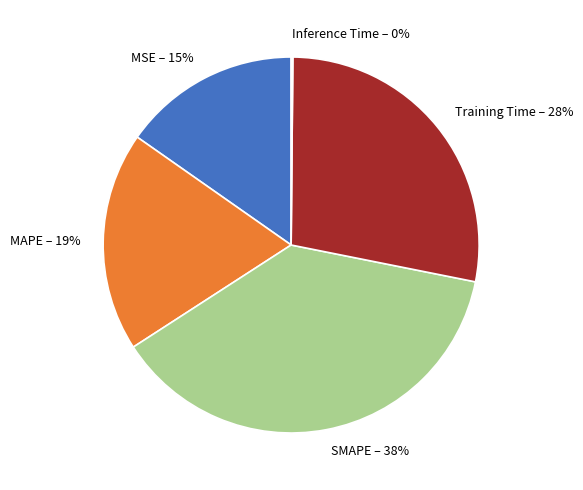

To the nearest percent, what portion does Training Time represent?

28%